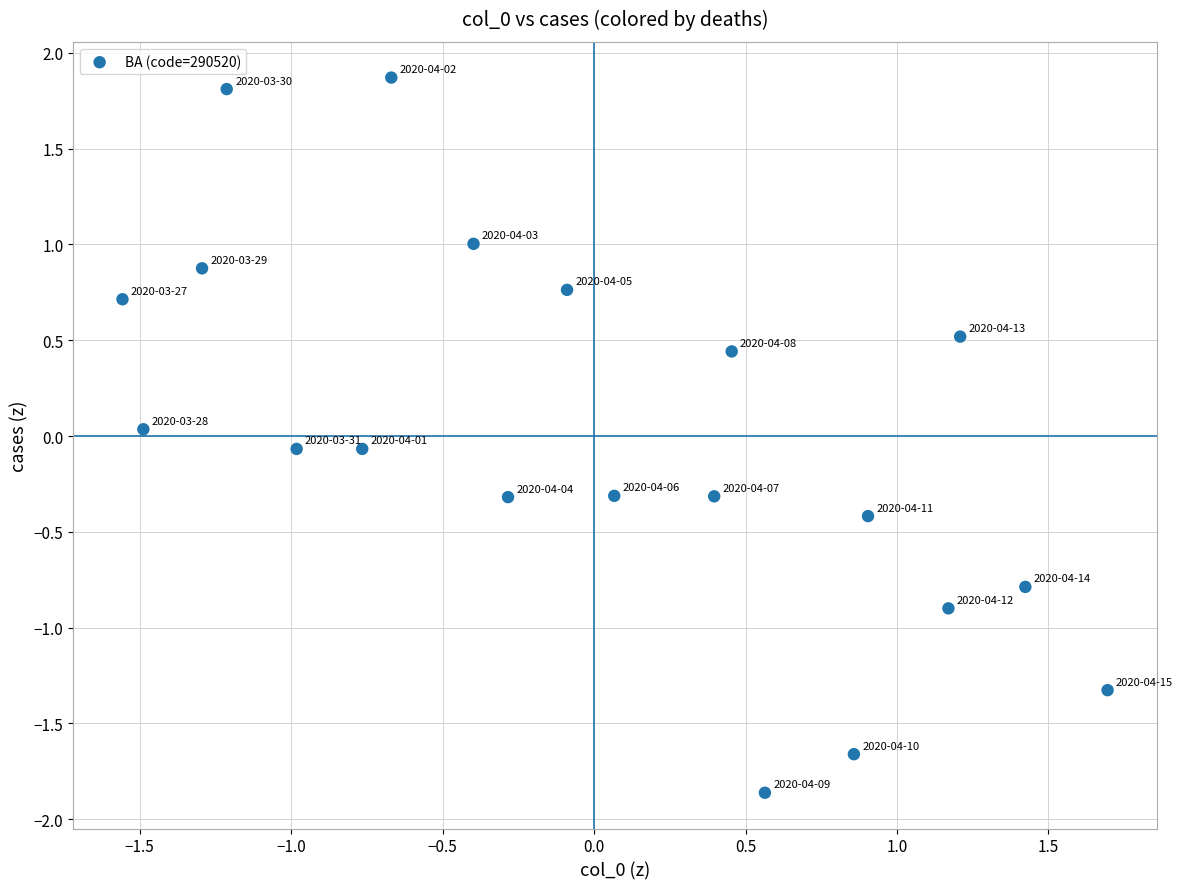

What is the range of X values (max minus min)?

3.3